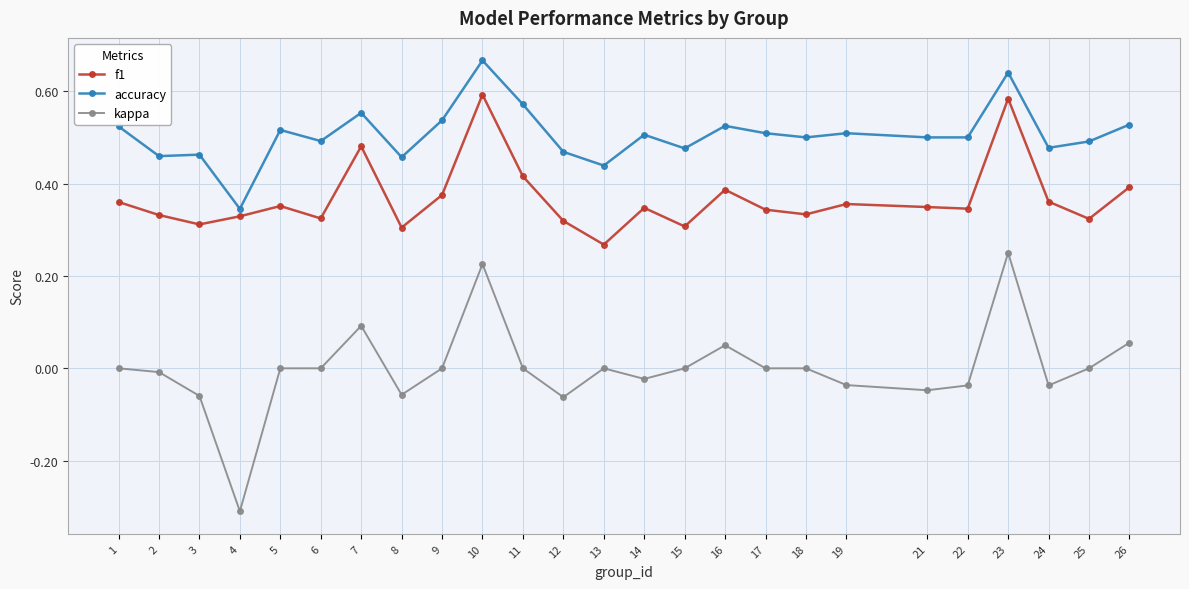

Rank the series by their average value, from lowest to highest.

kappa, f1, accuracy